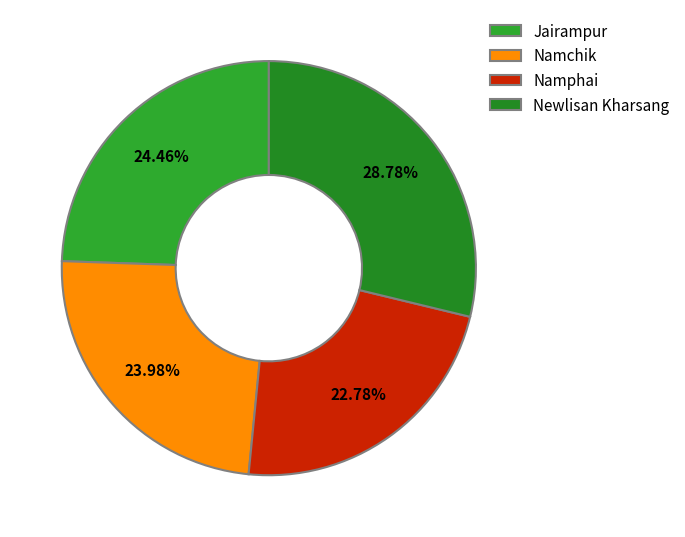

Count the number of slices in the pie.

4